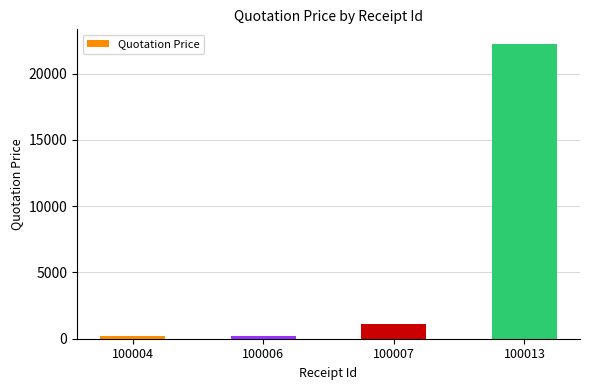

How many values are below 1111?

2